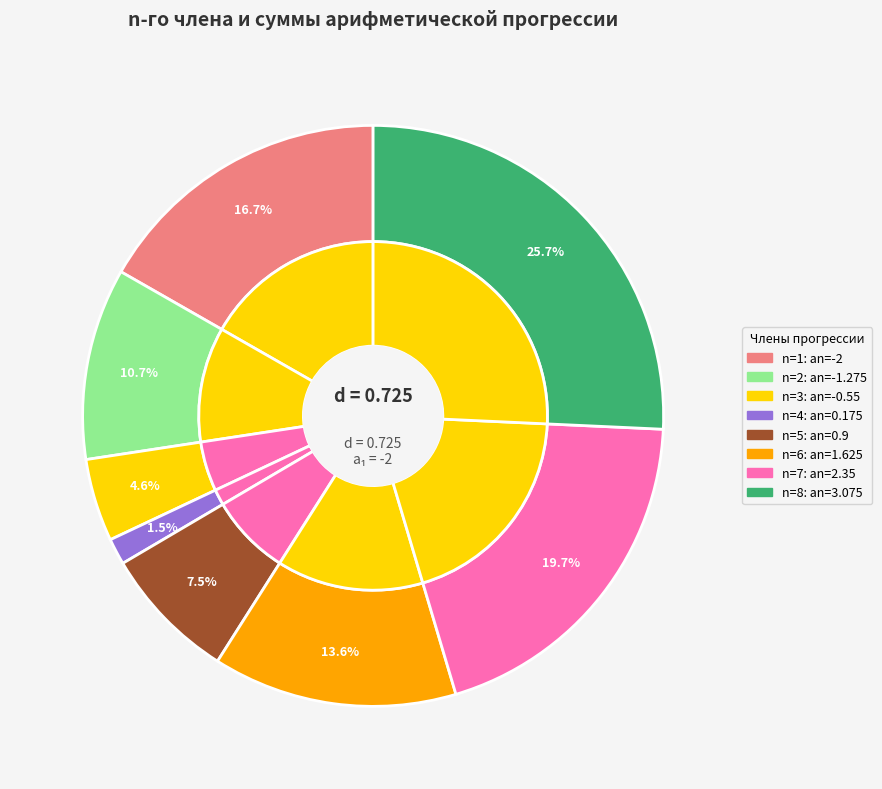

To the nearest percent, what is the difference between the largest and smallest slice percentages?

24%